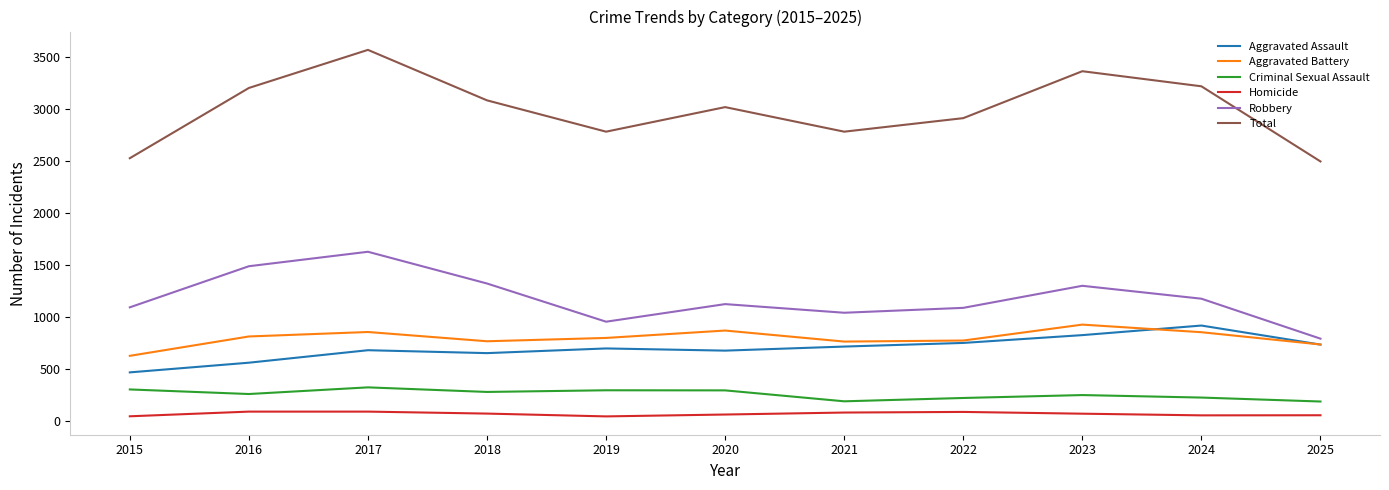

What is the average value of the Robbery series?

1179